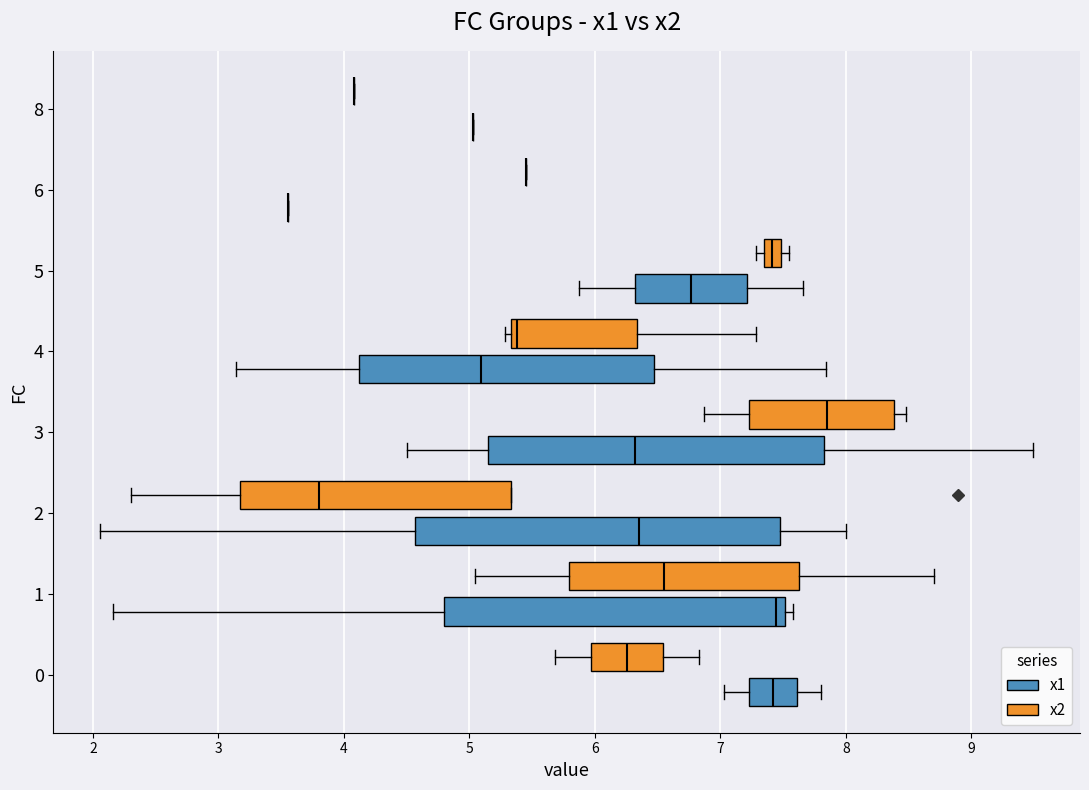

Where does the median line of the box for 4 (x1) sit on the x-axis? The values are not printed on the chart, so give them approximately, as read against the axis.

5.1